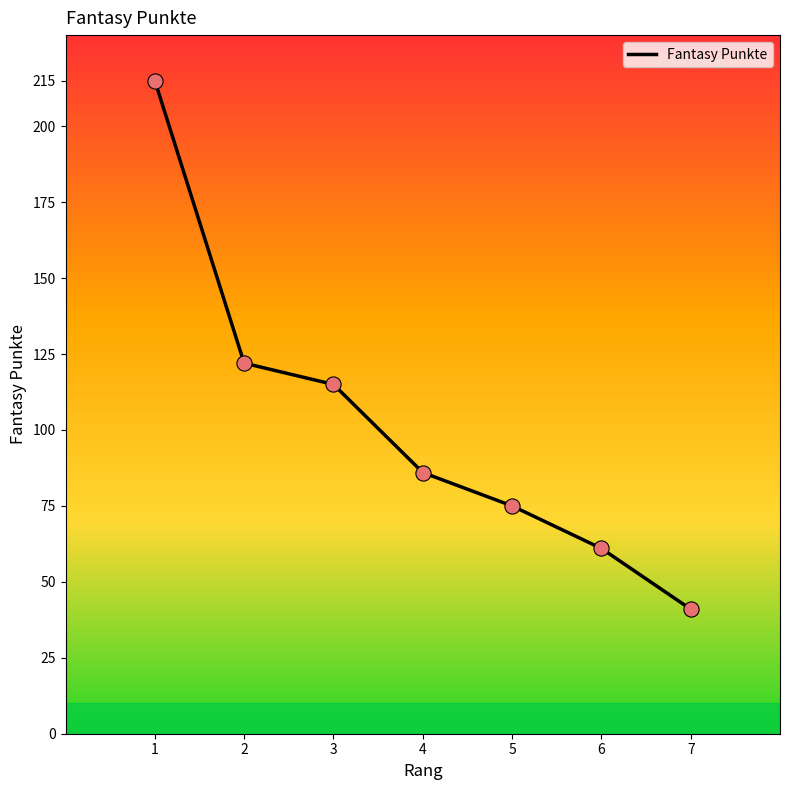

Between 7 and 1, which is larger?

1